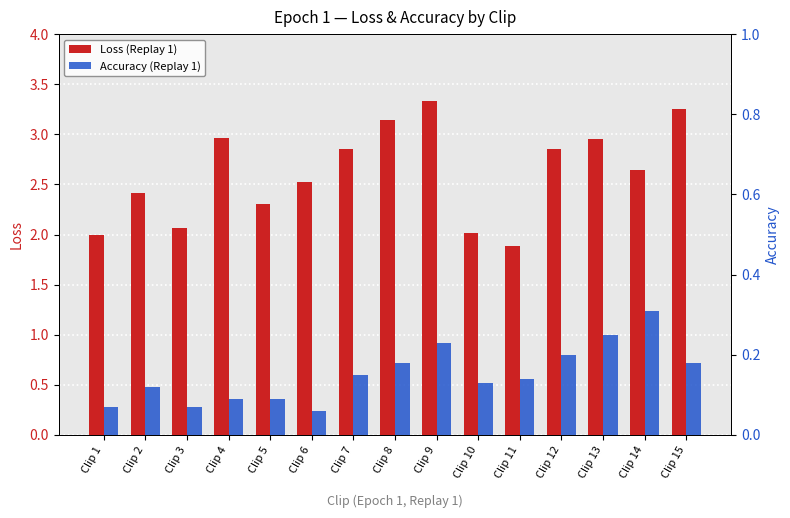

At which label does Loss (Replay 1) reach its minimum?

Clip 11